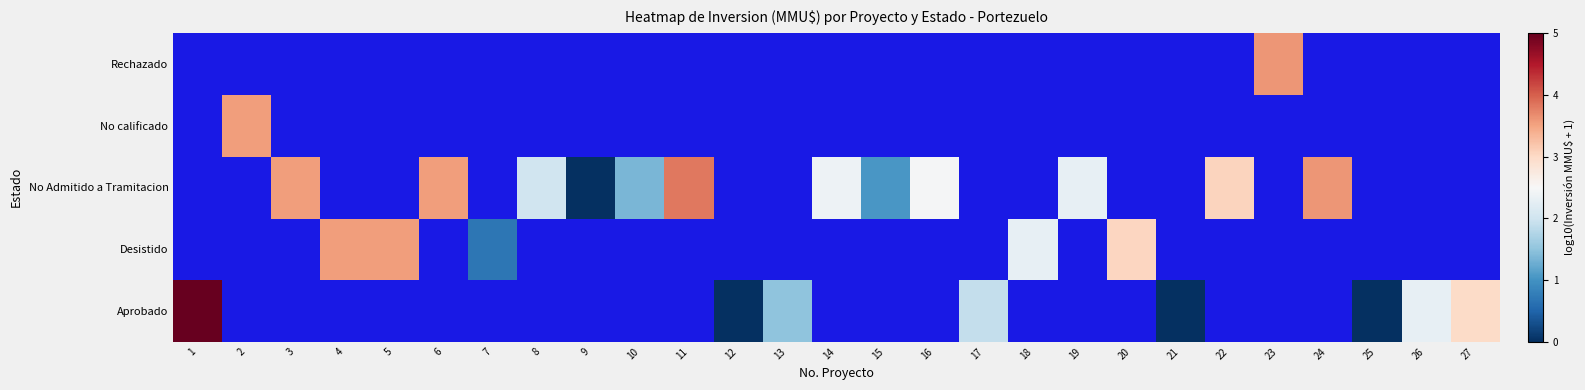

How many categories are shown in the chart?

27